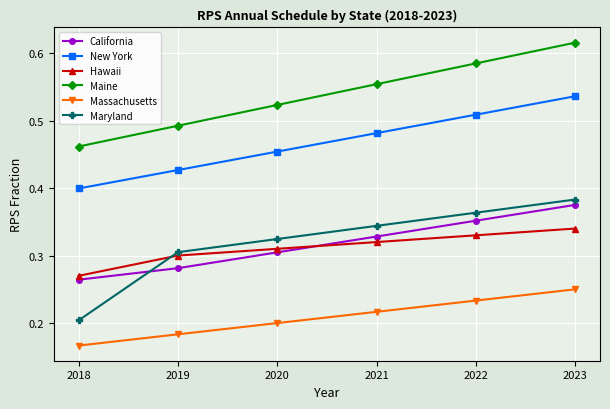

How many Massachusetts values are between 0 and 1?

6